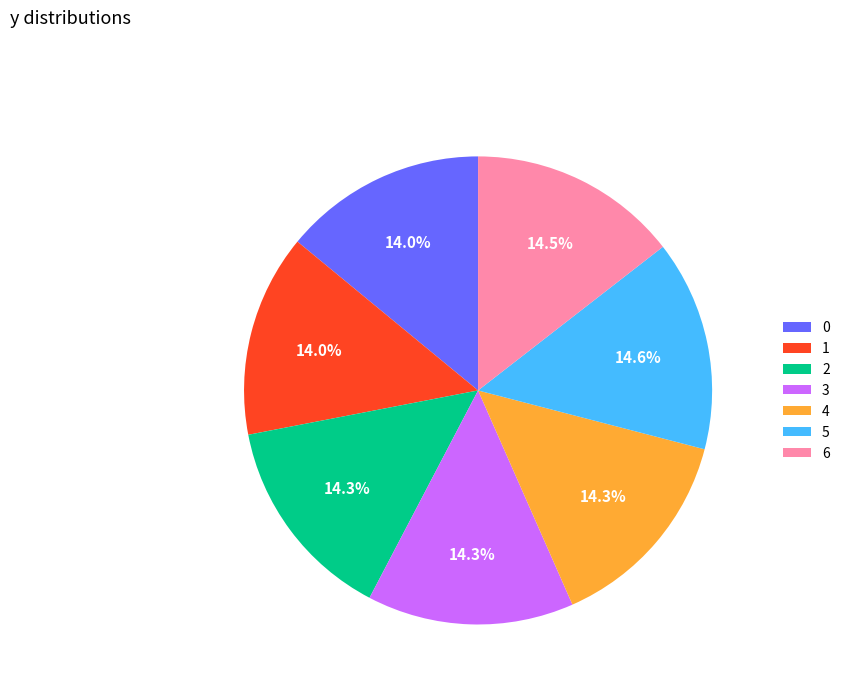

Combined, what portion of the pie is 5 and 4?

28.9%